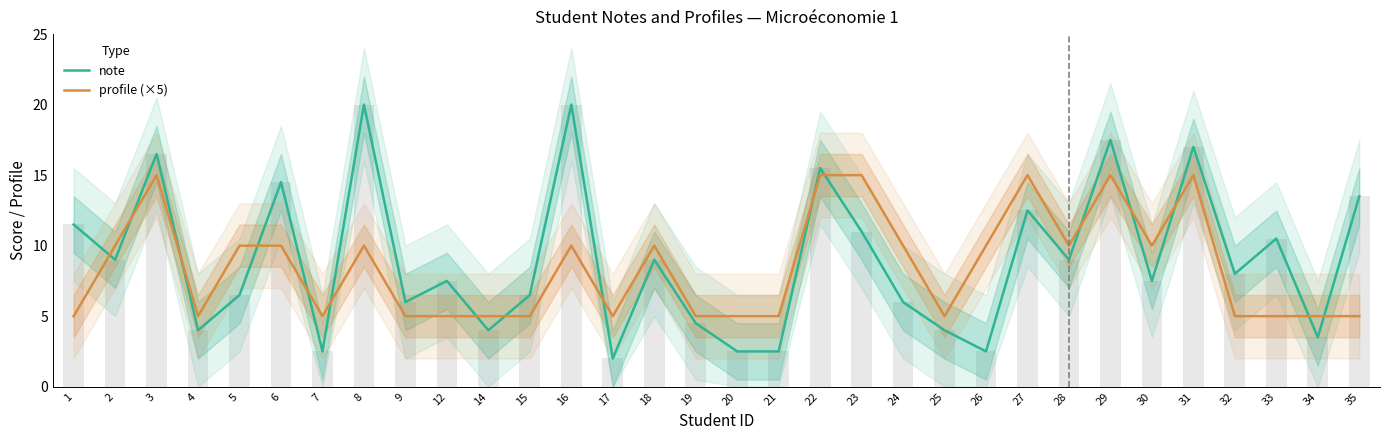

Reading right to left, list all the values displayed in this chart.

note: 35=13.5	34=3.5	33=10.5	32=8.0	31=17.0	30=7.5	29=17.5	28=9.0	27=12.5	26=2.5	25=4.0	24=6.0	23=11.0	22=15.5	21=2.5	20=2.5	19=4.5	18=9.0	17=2.0	16=20.0	15=6.5	14=4.0	12=7.5	9=6.0	8=20.0	7=2.5	6=14.5	5=6.5	4=4.0	3=16.5	2=9.0	1=11.5
profile (×5): 35=5.0	34=5.0	33=5.0	32=5.0	31=15.0	30=10.0	29=15.0	28=10.0	27=15.0	26=10.0	25=5.0	24=10.0	23=15.0	22=15.0	21=5.0	20=5.0	19=5.0	18=10.0	17=5.0	16=10.0	15=5.0	14=5.0	12=5.0	9=5.0	8=10.0	7=5.0	6=10.0	5=10.0	4=5.0	3=15.0	2=10.0	1=5.0